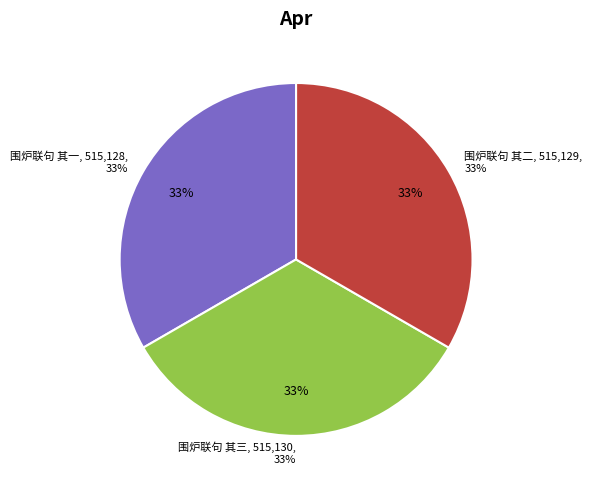

To the nearest percent, what is the average slice percentage?

33%